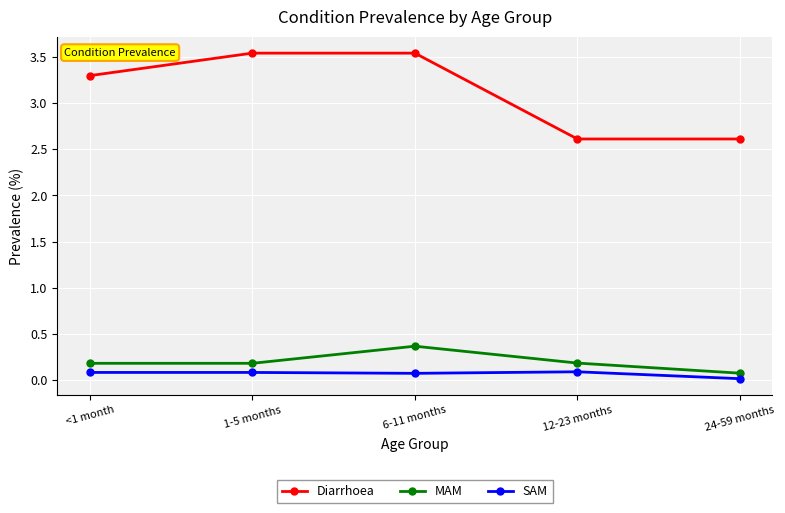

Which series has the largest total across all categories?

Diarrhoea